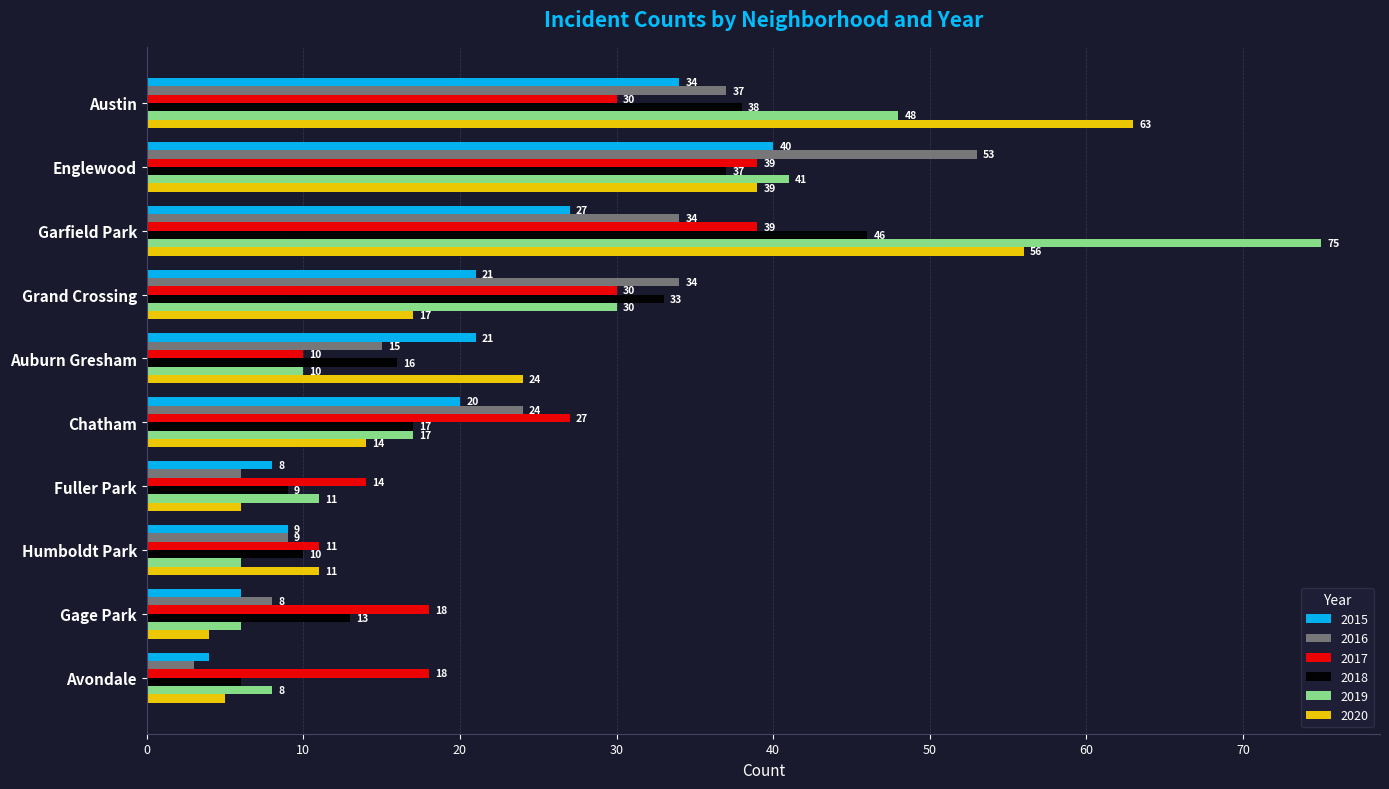

What is the difference between the maximum and second lowest values in the 2019 series?

69